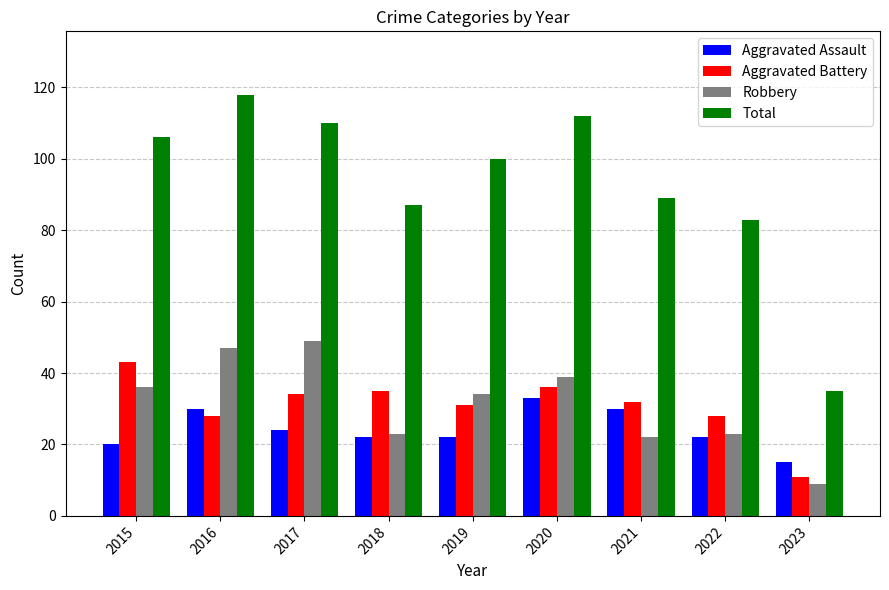

What is the difference between the highest and lowest values at 2021?

67